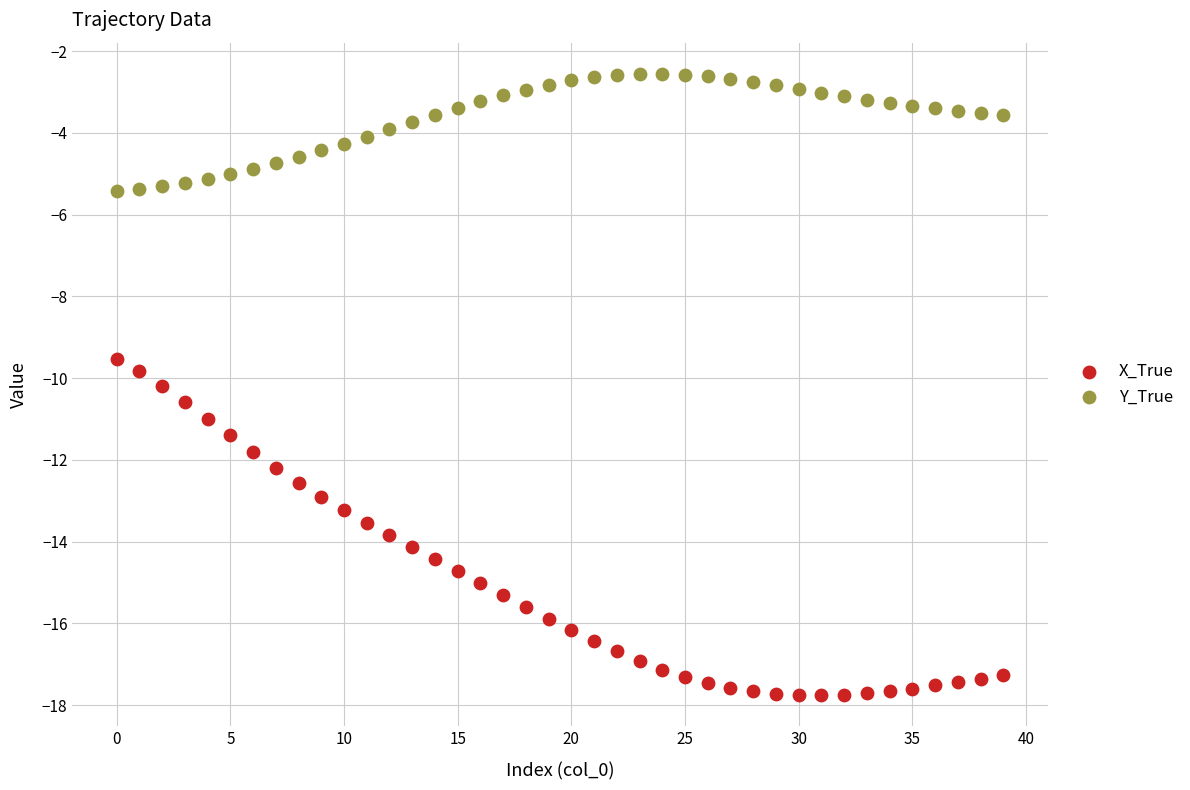

Across all data points, what is the range of Y values (max minus min)?

15.2